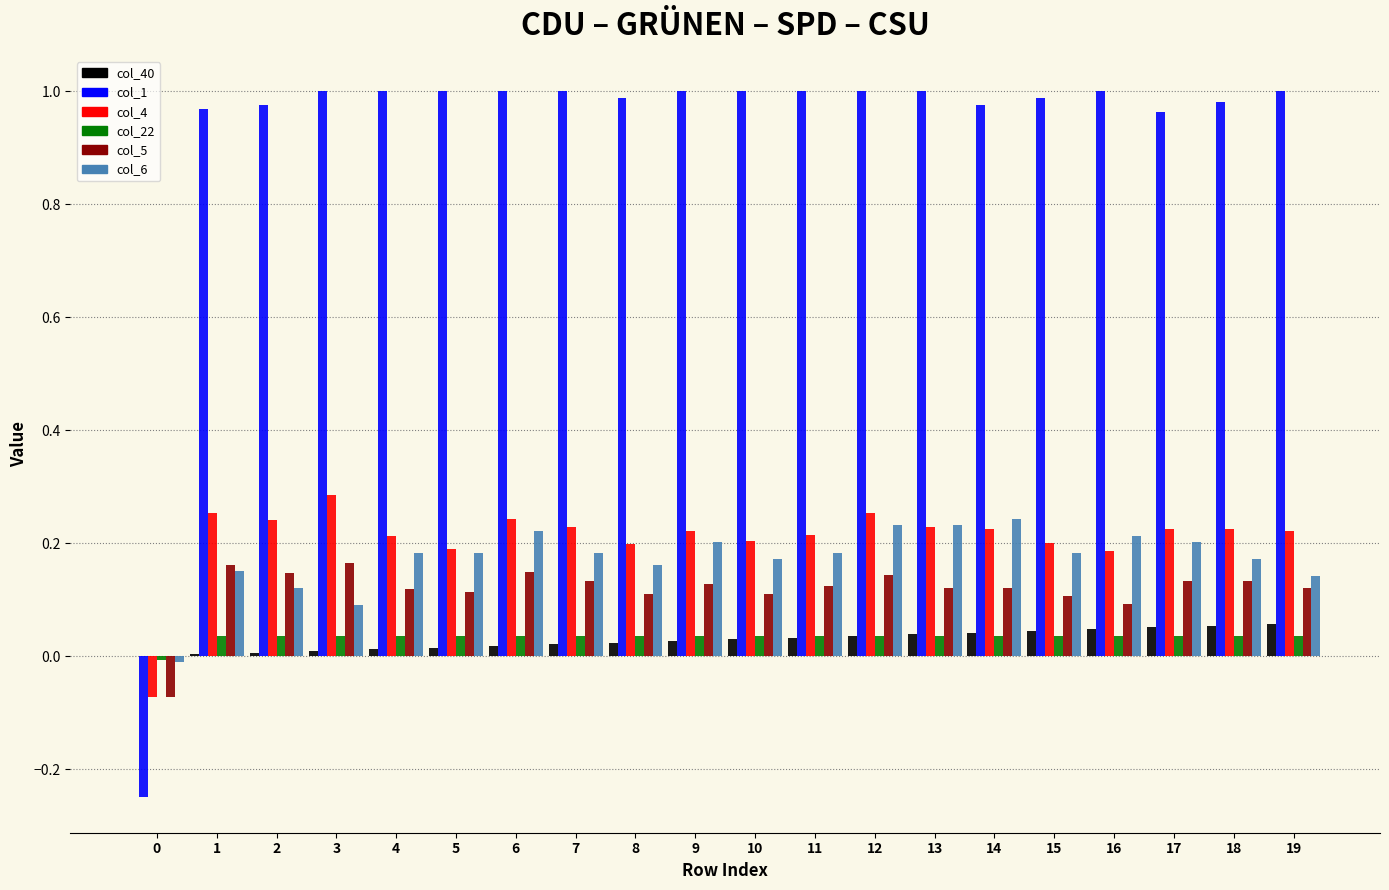

Is it true that col_22 equals 0.0 at 14?

True